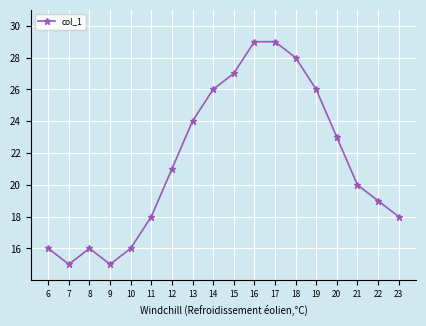

What is the difference between the maximum and minimum values?

14